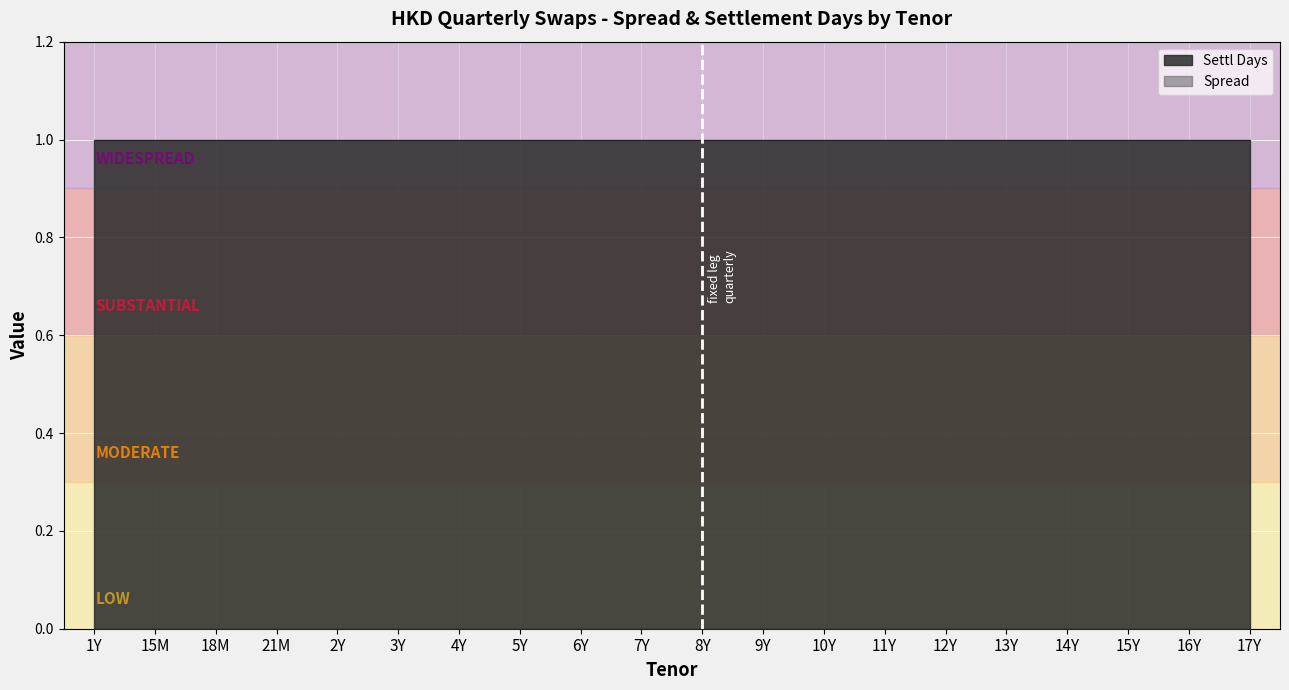

What is the spread (max minus min) of values at 12Y?

1